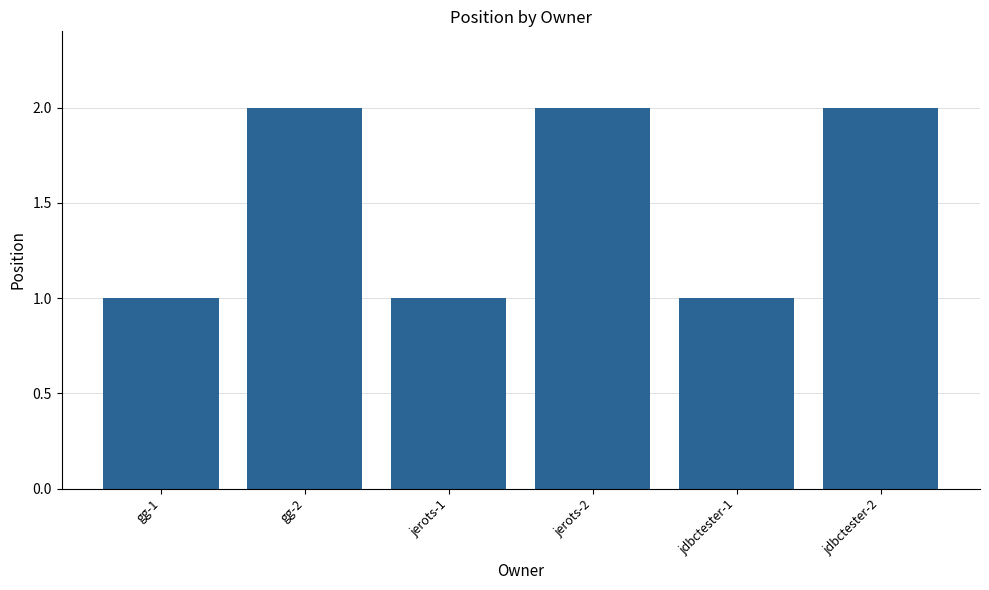

What position from the left is jdbctester-1?

5